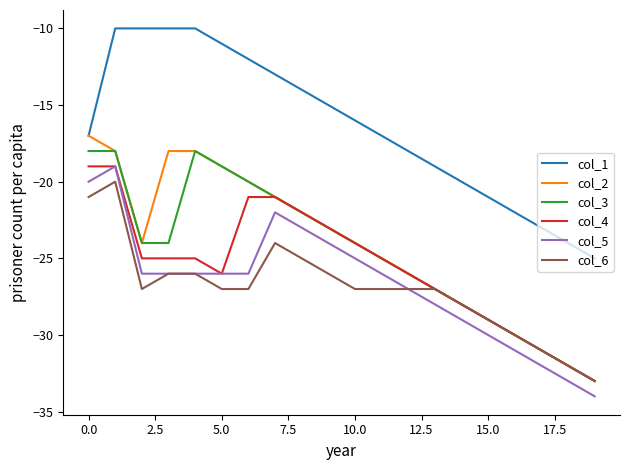

True or false: col_3 and col_1 cross at least once.

False